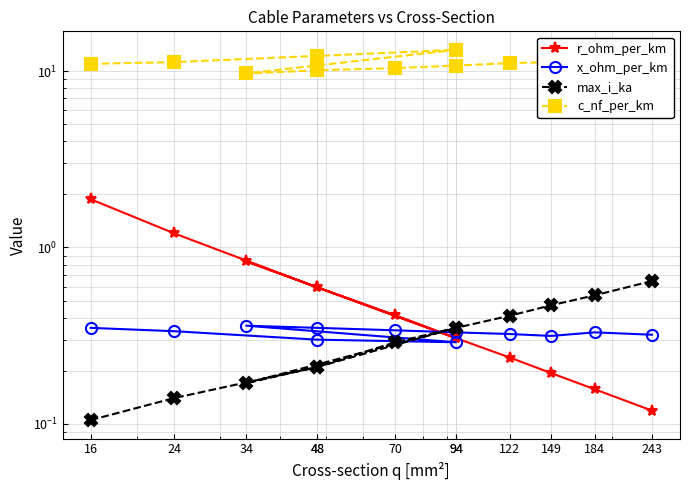

The x_ohm_per_km series shows 0.2 at 94. True or false?

False